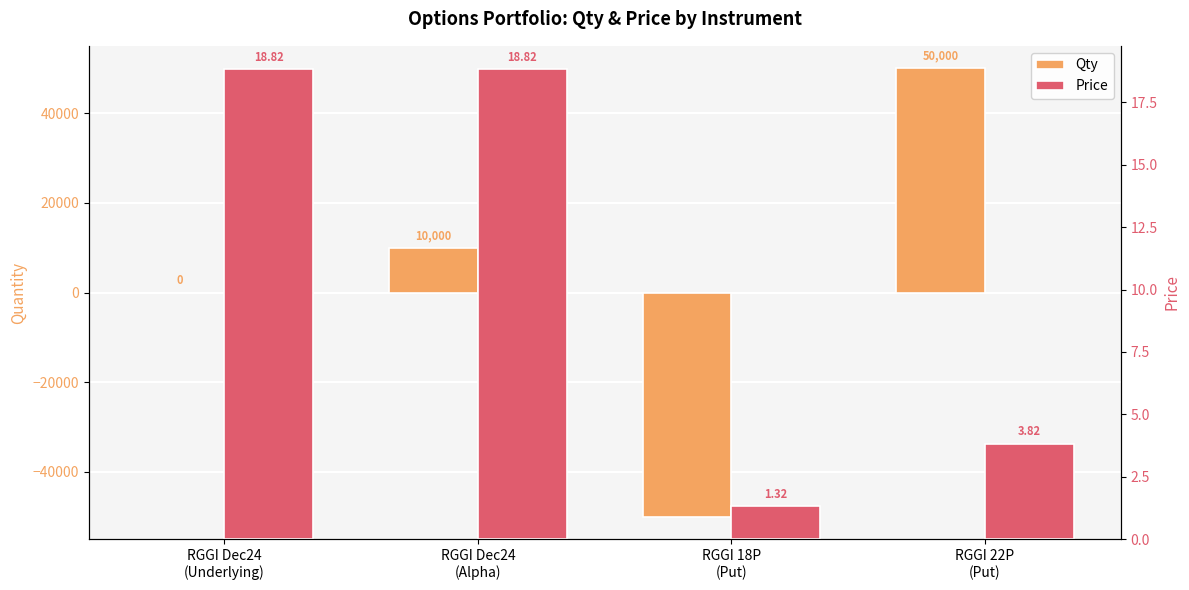

Rank the categories by Qty value from lowest to highest.

RGGI 18P
(Put), RGGI Dec24
(Underlying), RGGI Dec24
(Alpha), RGGI 22P
(Put)